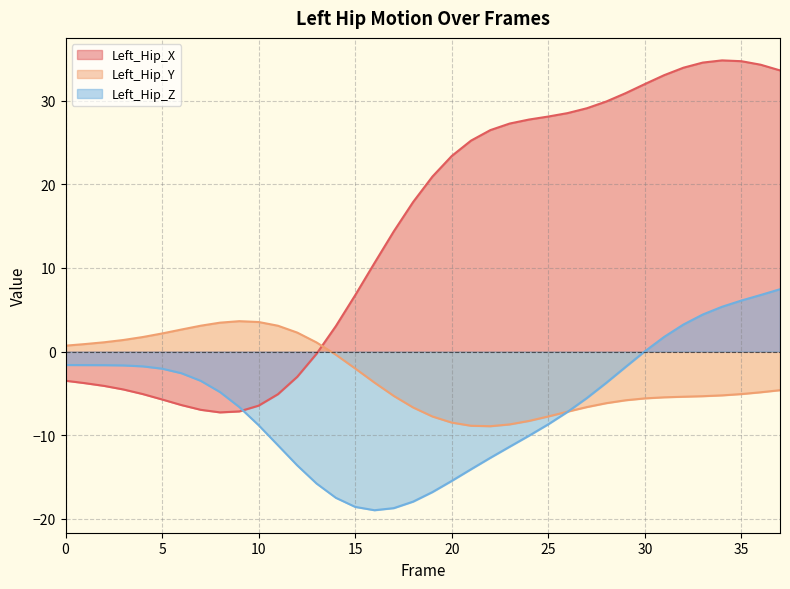

What is the average value of the Left_Hip_Y series?

-3.0